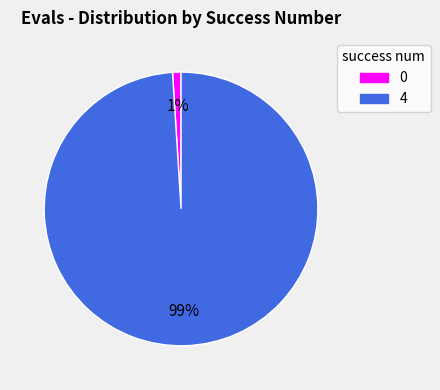

To the nearest percent, what is the difference between the largest and smallest slice percentages?

98%